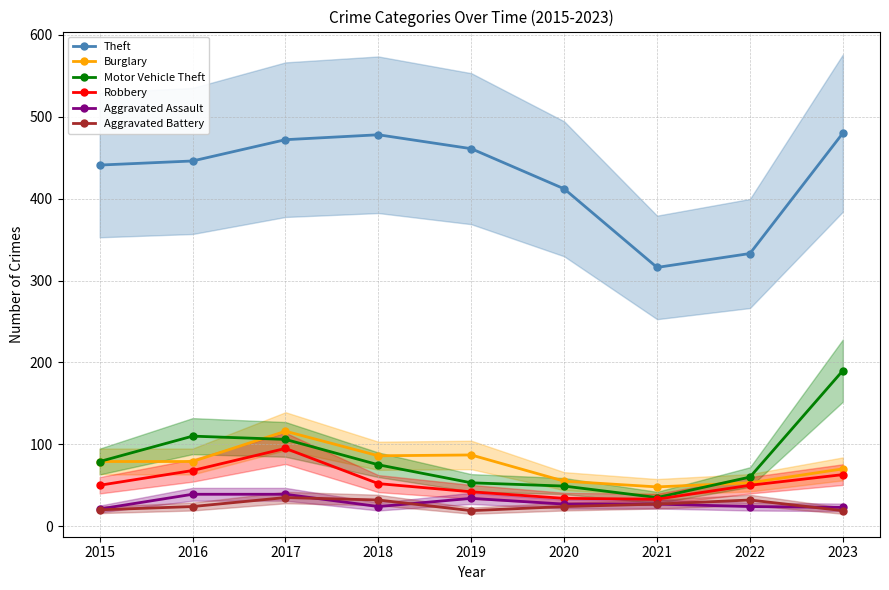

Reading left to right, transcribe all the data shown in this chart.

Theft: 441	446	472	478	461	412	316	333	480
Burglary: 79	79	116	86	87	55	48	53	70
Motor Vehicle Theft: 79	110	106	75	53	49	35	60	190
Robbery: 50	68	95	52	42	34	33	50	63
Aggravated Assault: 21	39	39	24	34	27	27	24	23
Aggravated Battery: 20	24	35	32	19	24	27	32	19